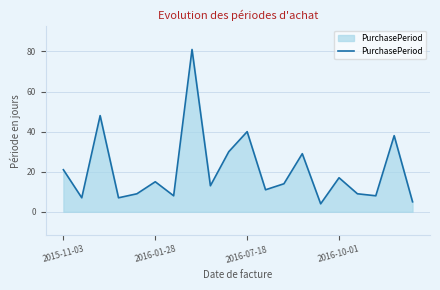

What is the greatest value displayed?

81